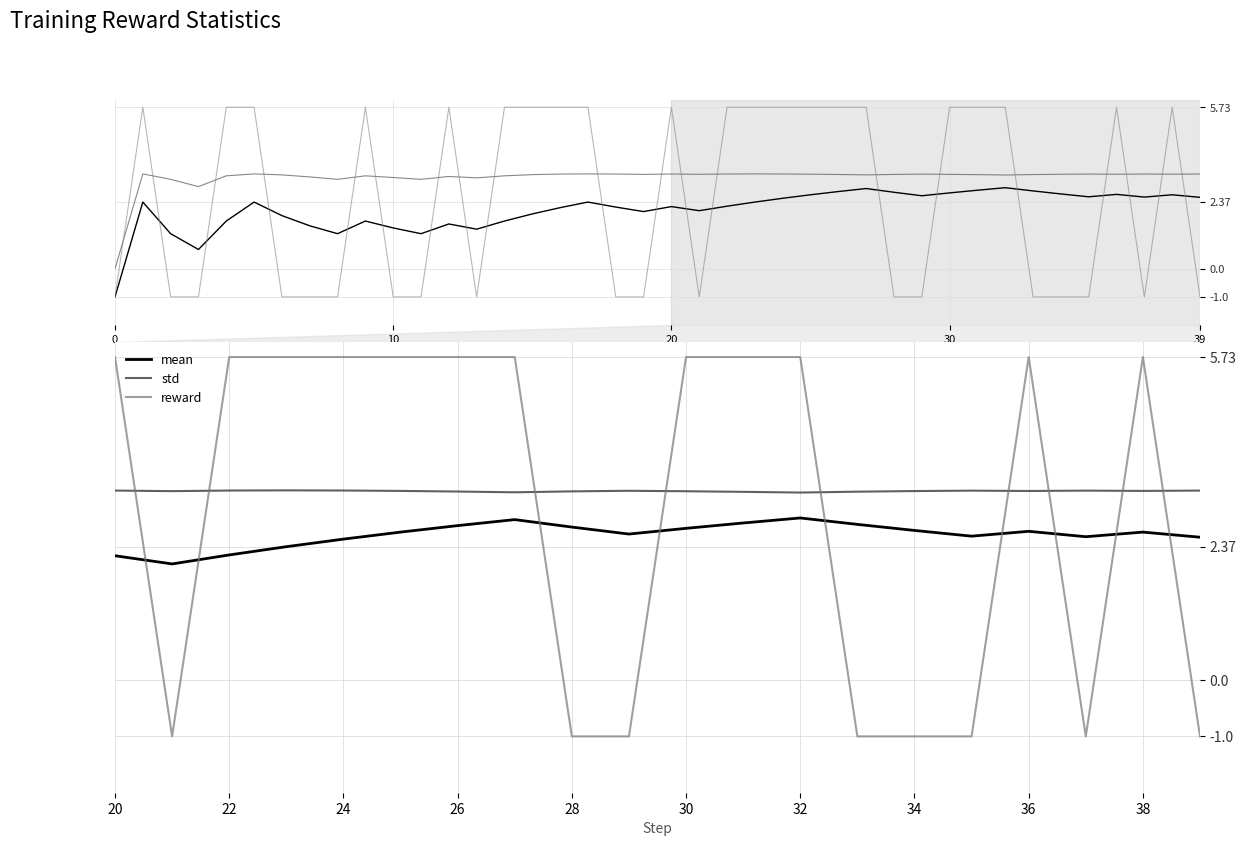

Which series has the largest total across all categories?

std